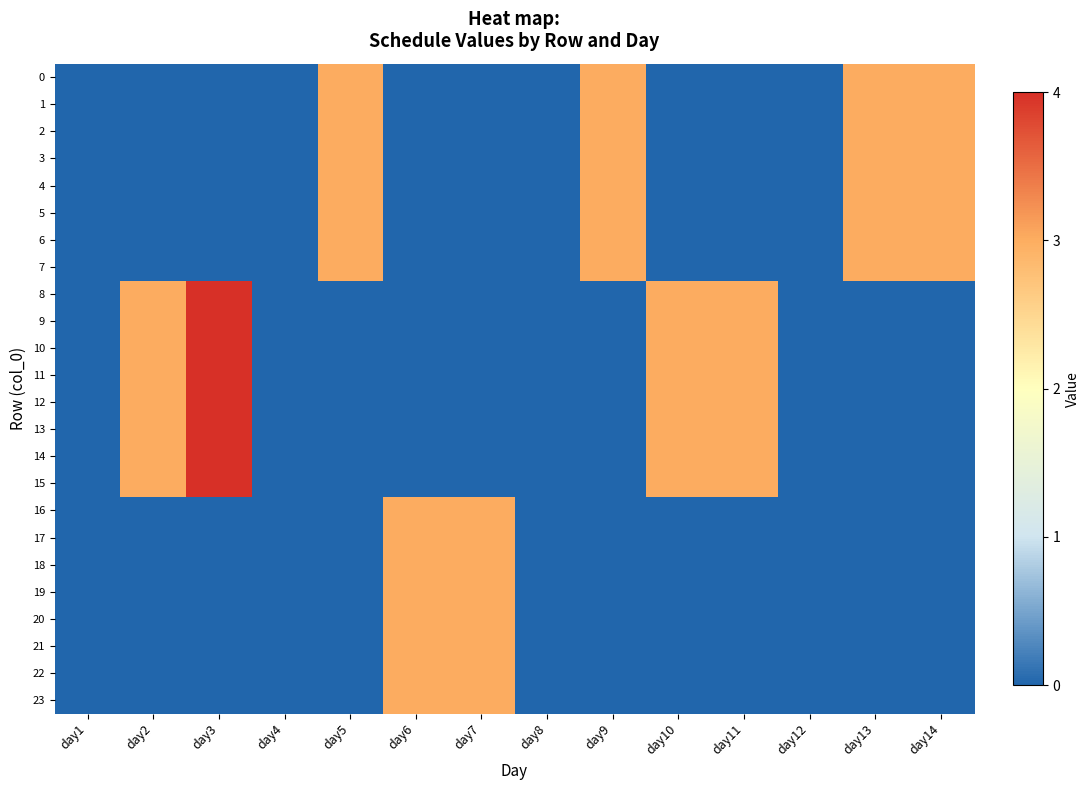

Rank the series by their maximum value, from highest to lowest.

8, 9, 10, 11, 12, 13, 14, 15, 0, 1, 2, 3, 4, 5, 6, 7, 16, 17, 18, 19, 20, 21, 22, 23